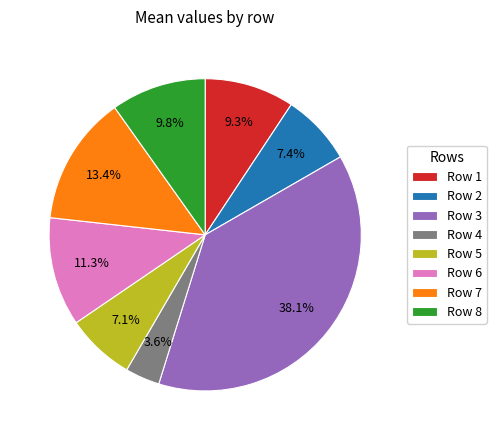

Is Row 6 the majority of the pie?

No